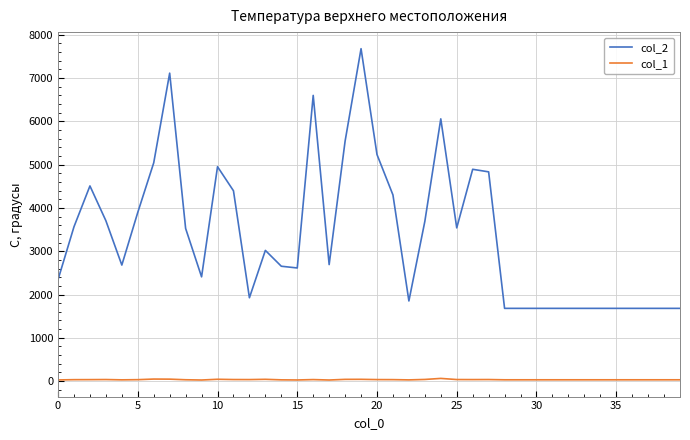

True or false: col_2 and col_1 intersect in this chart.

False